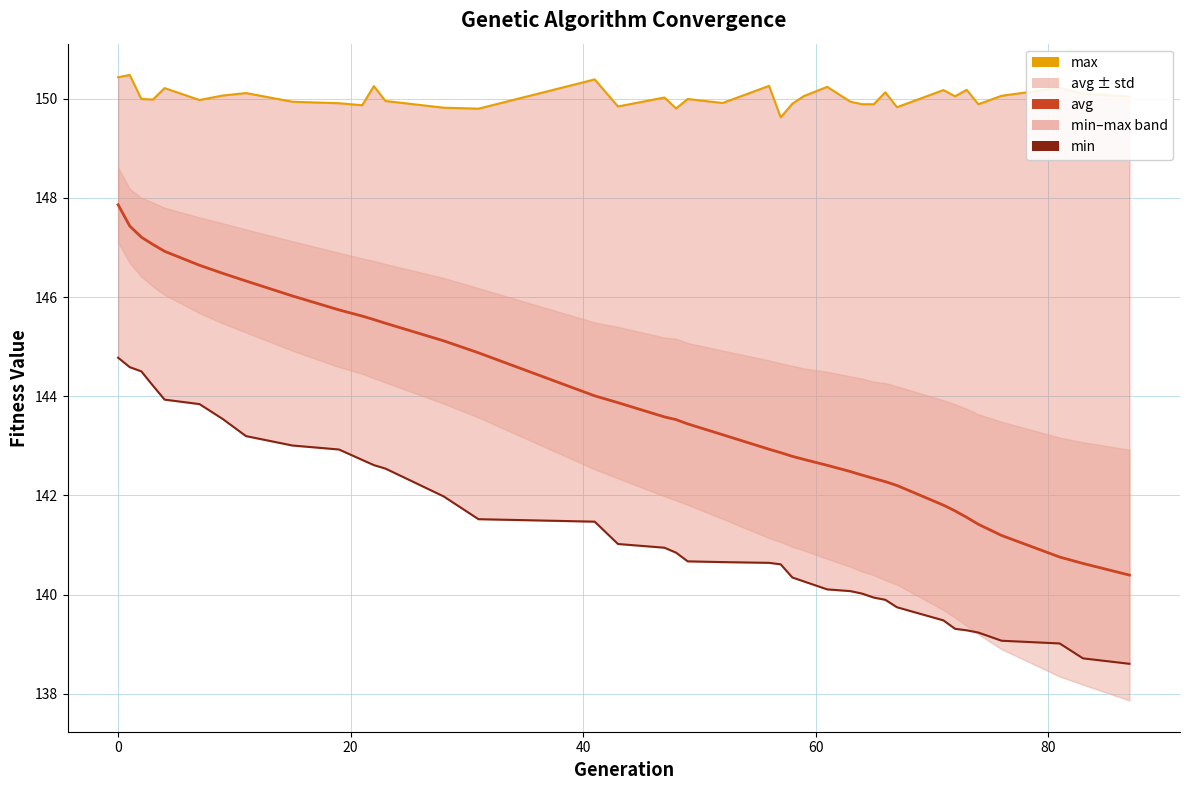

Is it true that min equals 78.2 at 11?

False